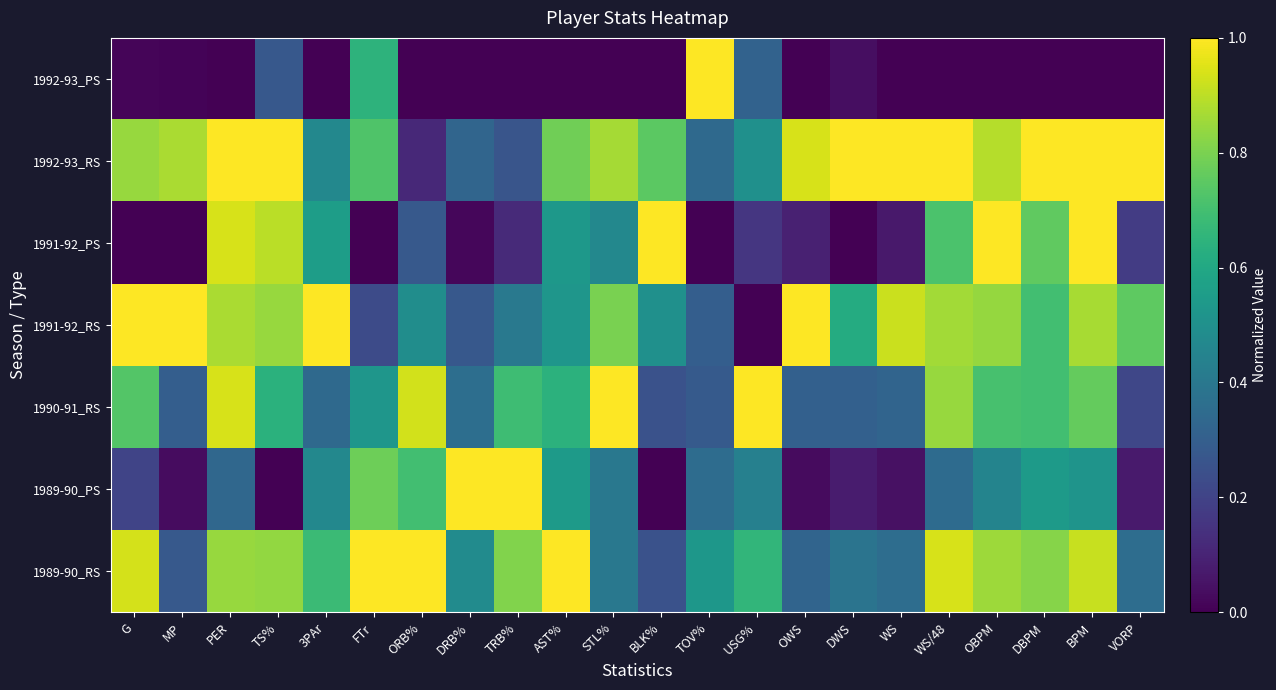

What is the difference between the highest and lowest values at OWS?

1.0